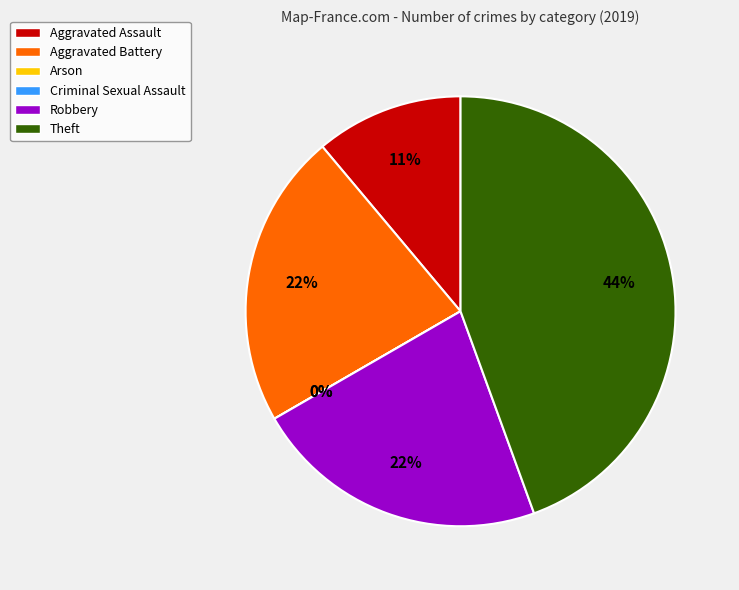

To the nearest percent, what is the average slice percentage?

17%